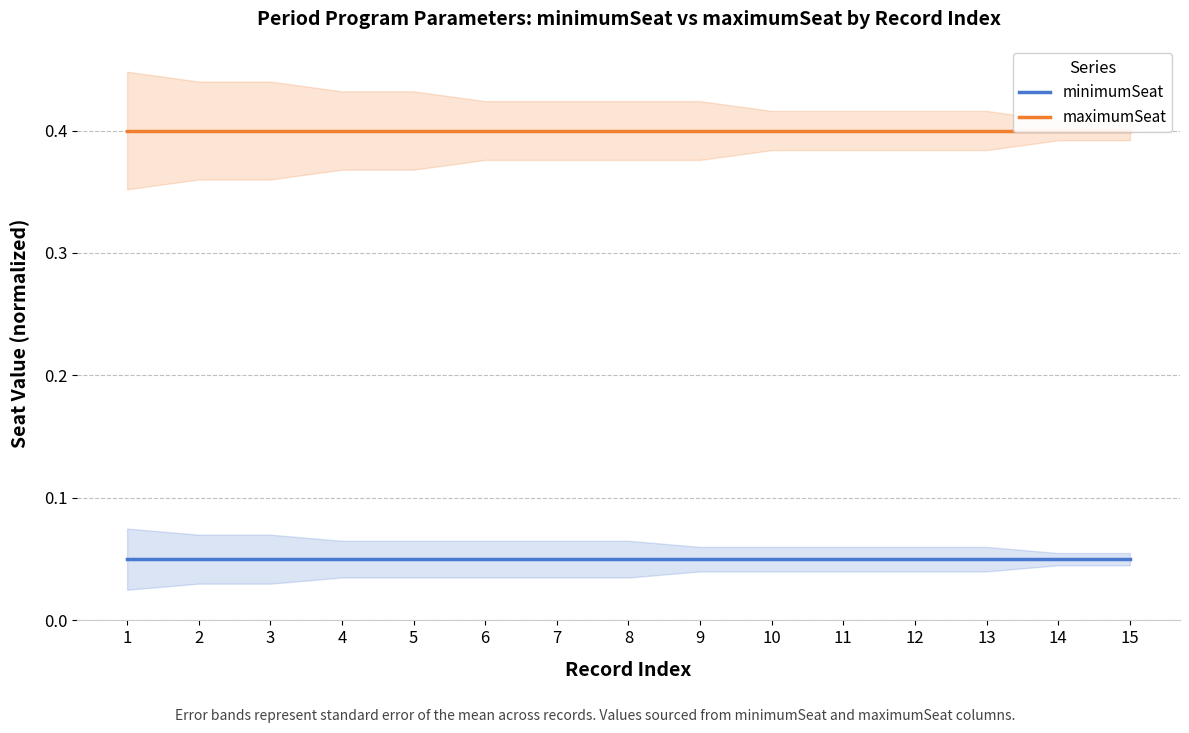

What is the approximate value of minimumSeat at 10?

0.1